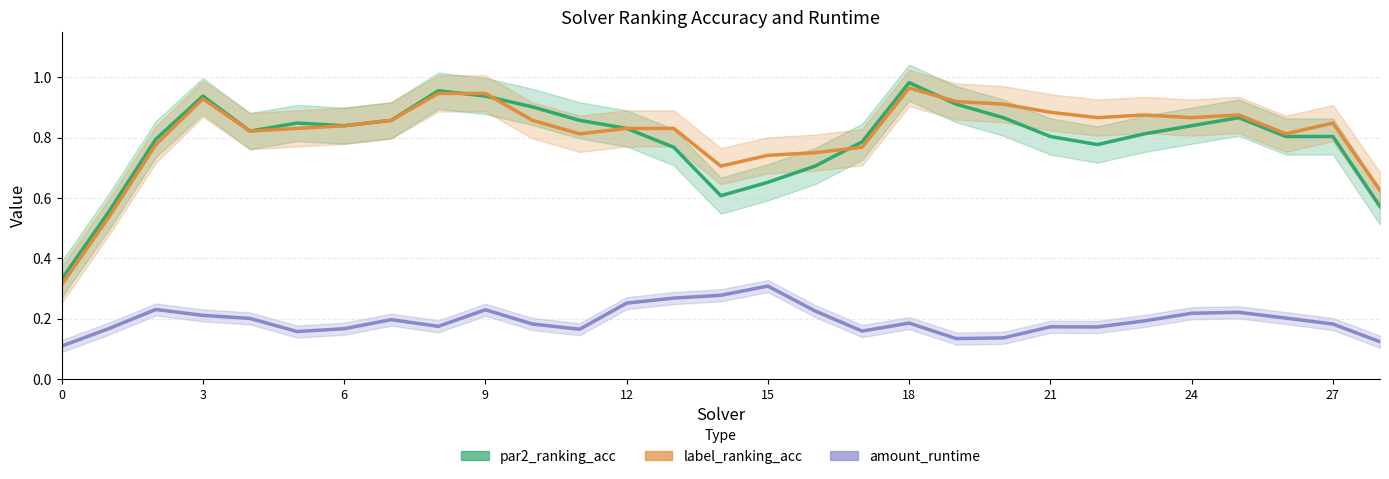

Reading left to right, extract all data points from this chart.

par2_ranking_acc: 0.3	0.6	0.8	0.9	0.8	0.8	0.8	0.9	1.0	0.9	0.9	0.9	0.8	0.8	0.6	0.7	0.7	0.8	1.0	0.9	0.9	0.8	0.8	0.8	0.8	0.9	0.8	0.8	0.6
label_ranking_acc: 0.3	0.5	0.8	0.9	0.8	0.8	0.8	0.9	0.9	0.9	0.9	0.8	0.8	0.8	0.7	0.7	0.8	0.8	1.0	0.9	0.9	0.9	0.9	0.9	0.9	0.9	0.8	0.8	0.6
amount_runtime: 0.1	0.2	0.2	0.2	0.2	0.2	0.2	0.2	0.2	0.2	0.2	0.2	0.3	0.3	0.3	0.3	0.2	0.2	0.2	0.1	0.1	0.2	0.2	0.2	0.2	0.2	0.2	0.2	0.1